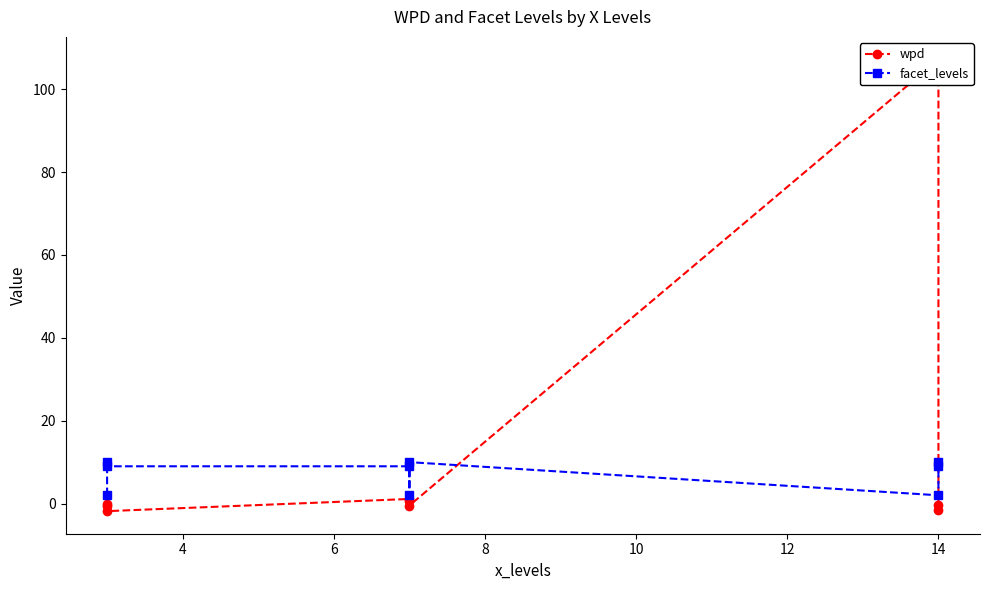

Reading left to right, extract all data points from this chart.

wpd: -0.2	-0.5	-1.8	1.1	0.6	-0.5	107.2	-0.4	-1.6
facet_levels: 2.0	10.0	9.0	9.0	2.0	10.0	2.0	10.0	9.0